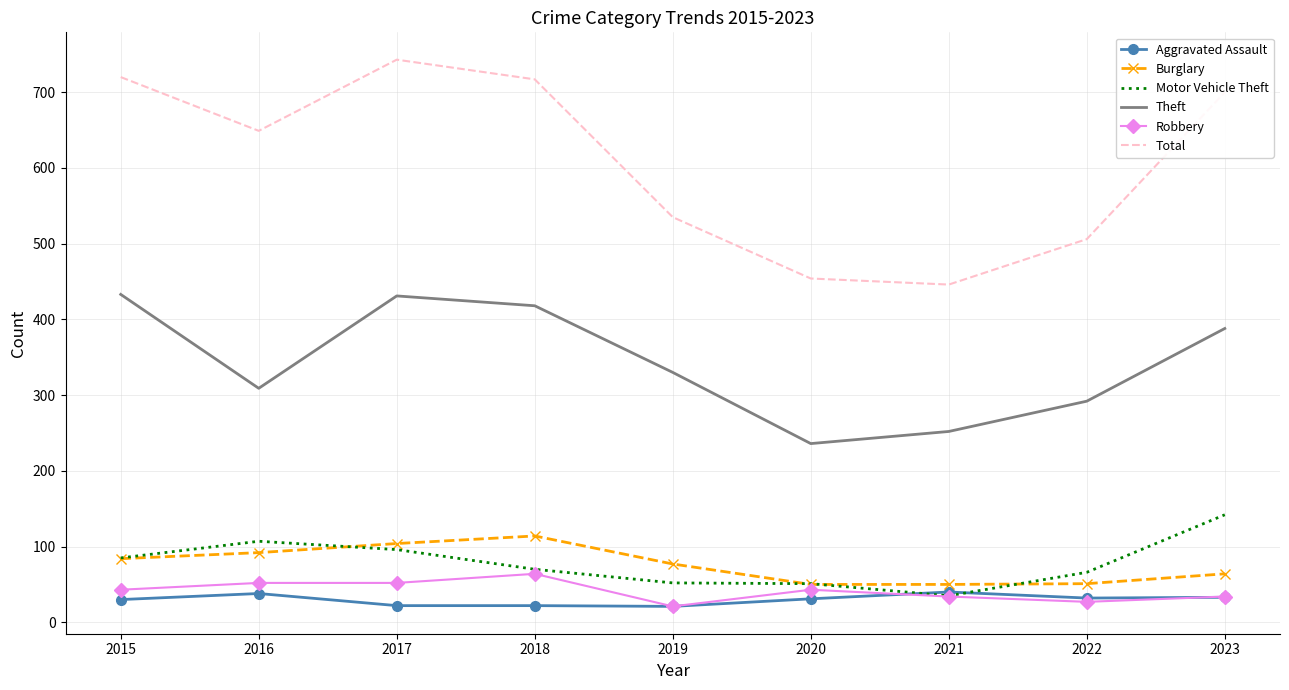

What value does the Burglary series have at 2021?

50